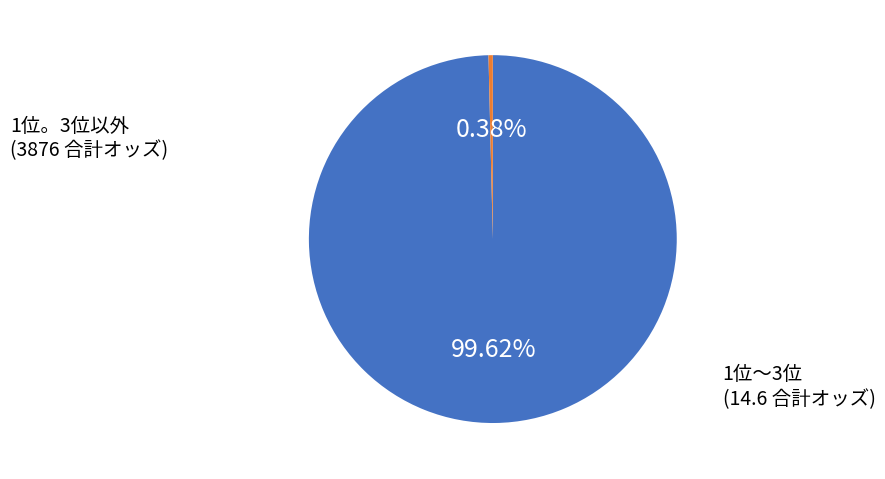

Is there any slice that represents more than half of the pie?

Yes